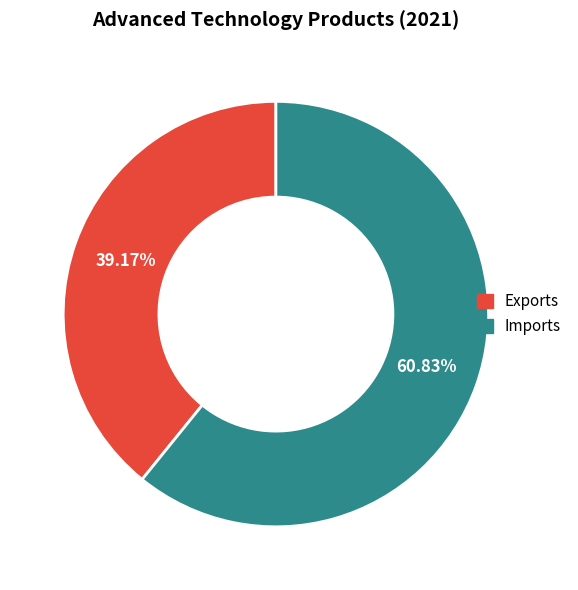

Is there any slice that represents more than half of the pie?

Yes